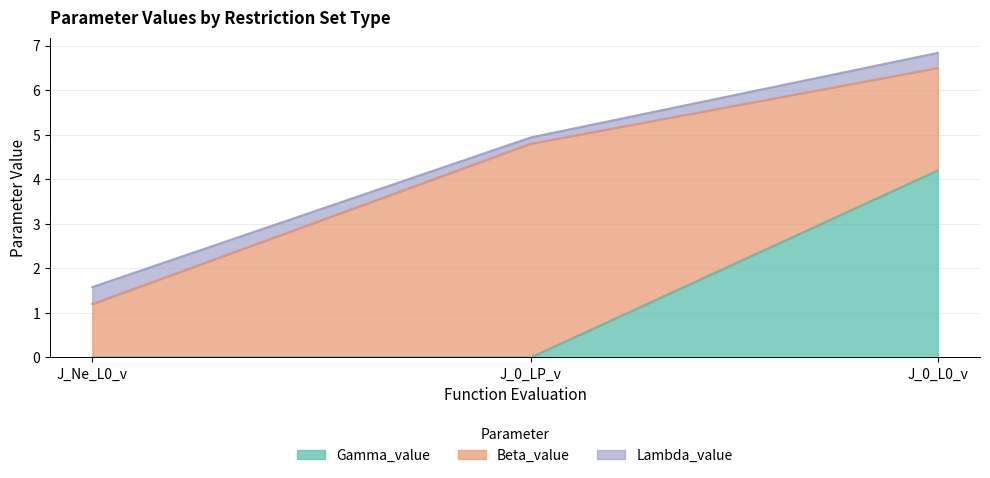

Which series has the widest spread of values?

Gamma_value